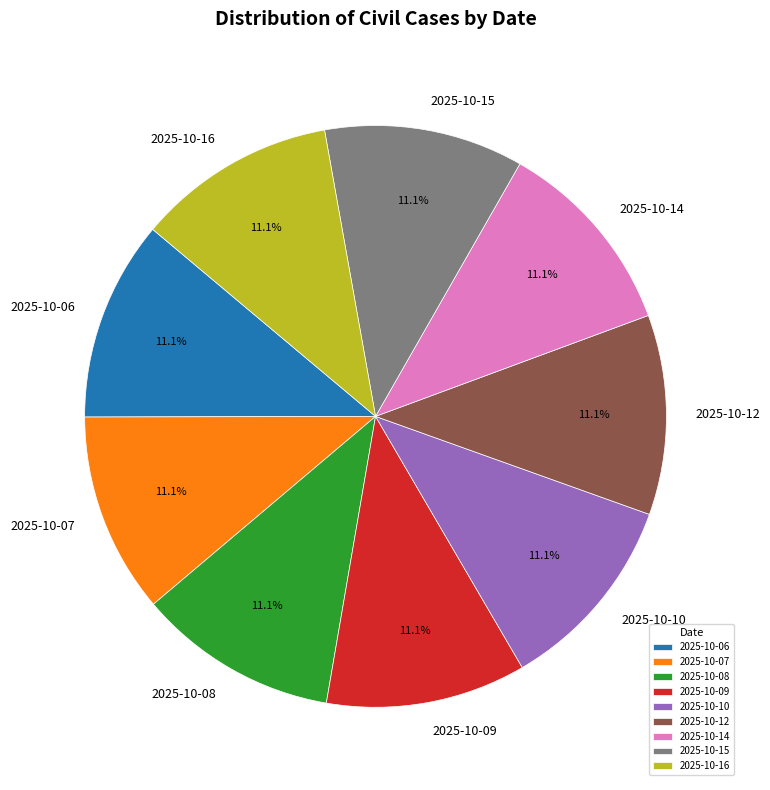

What percentage is NOT represented by 2025-10-09?

88.9%